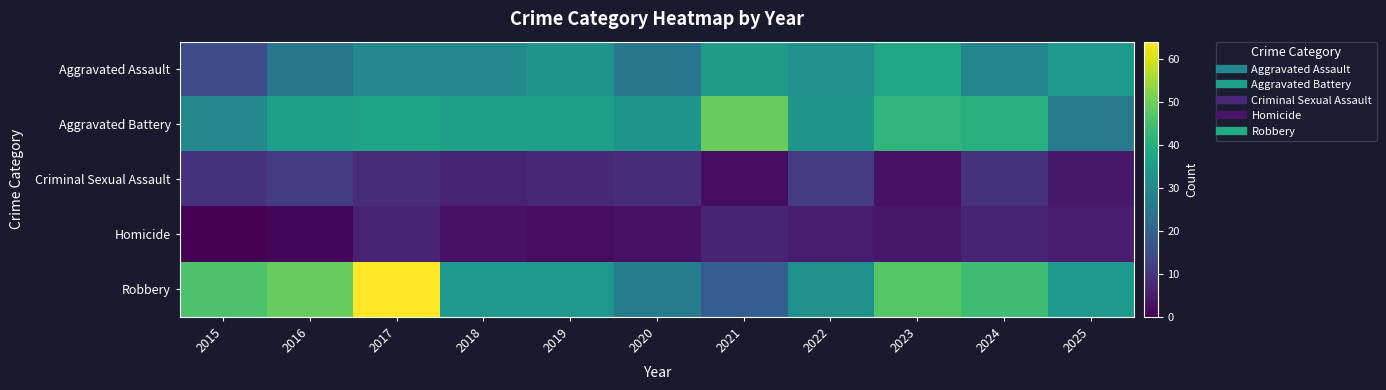

How many categories are shown in the chart?

11